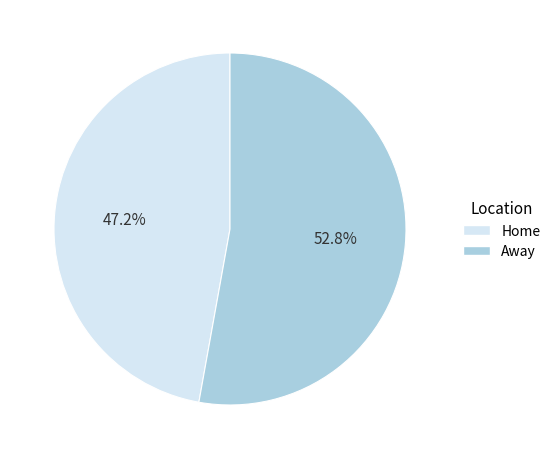

To the nearest percent, what is the combined percentage of Home and Away?

100%